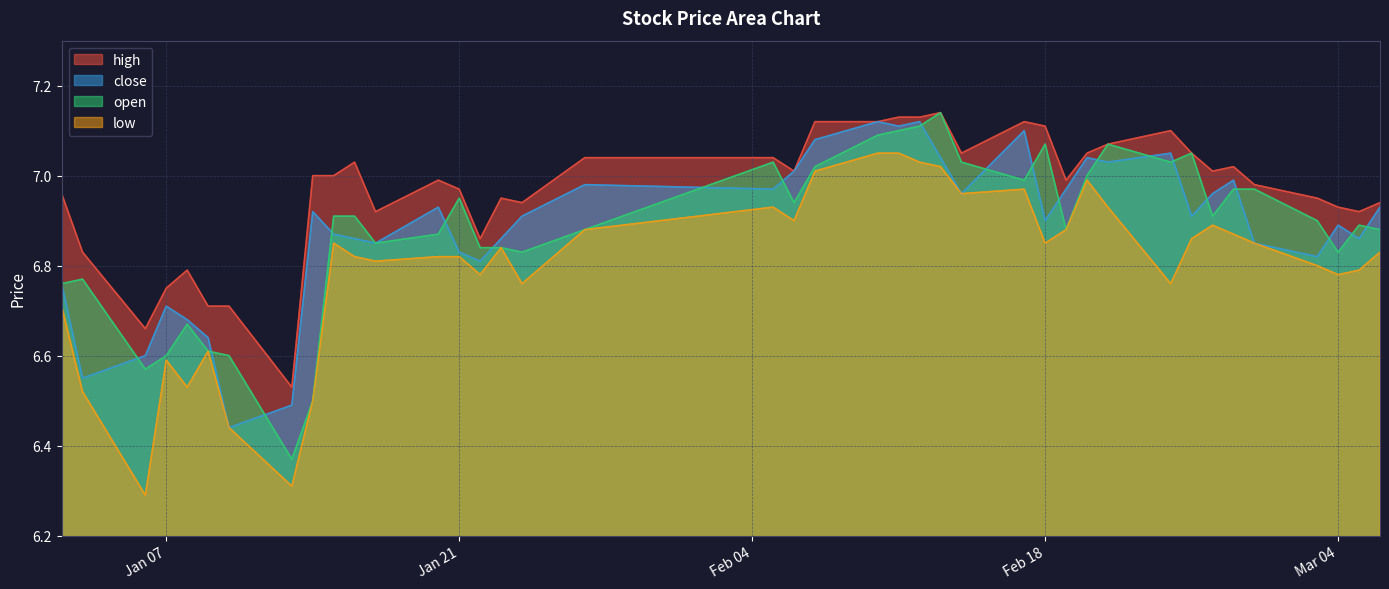

Reading right to left, list all the values displayed in this chart.

high: 6.9	6.9	6.9	7.0	7.0	7.0	7.0	7.0	7.1	7.1	7.0	7.0	7.1	7.1	7.0	7.1	7.1	7.1	7.1	7.1	7.0	7.0	7.0	6.9	7.0	6.9	7.0	7.0	6.9	7.0	7.0	7.0	6.5	6.7	6.7	6.8	6.8	6.7	6.8	7.0
close: 6.9	6.9	6.9	6.8	6.8	7.0	7.0	6.9	7.0	7.0	7.0	7.0	6.9	7.1	7.0	7.0	7.1	7.1	7.1	7.1	7.0	7.0	7.0	6.9	6.9	6.8	6.8	6.9	6.8	6.9	6.9	6.9	6.5	6.4	6.6	6.7	6.7	6.6	6.5	6.8
open: 6.9	6.9	6.8	6.9	7.0	7.0	6.9	7.0	7.0	7.1	7.0	6.9	7.1	7.0	7.0	7.1	7.1	7.1	7.1	7.0	6.9	7.0	6.9	6.8	6.8	6.8	7.0	6.9	6.8	6.9	6.9	6.5	6.4	6.6	6.6	6.7	6.6	6.6	6.8	6.8
low: 6.8	6.8	6.8	6.8	6.8	6.9	6.9	6.9	6.8	6.9	7.0	6.9	6.8	7.0	7.0	7.0	7.0	7.0	7.0	7.0	6.9	6.9	6.9	6.8	6.8	6.8	6.8	6.8	6.8	6.8	6.8	6.5	6.3	6.4	6.6	6.5	6.6	6.3	6.5	6.7